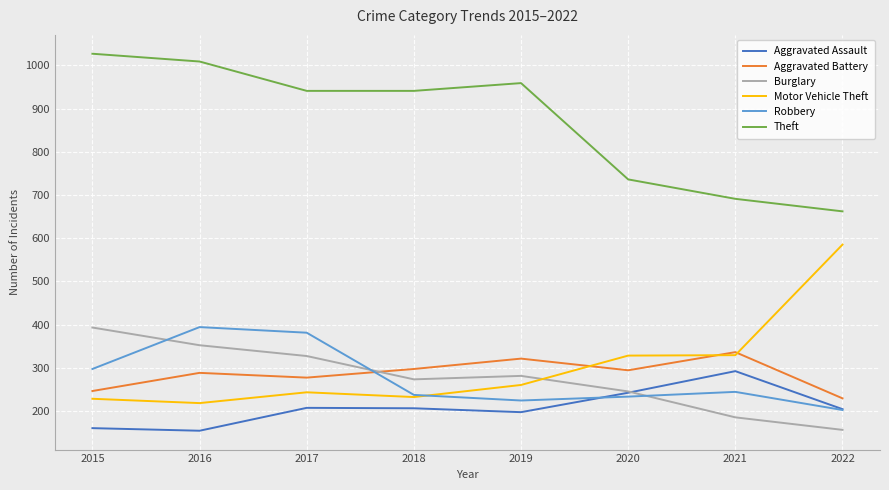

At how many categories does at least one series exceed 916?

5